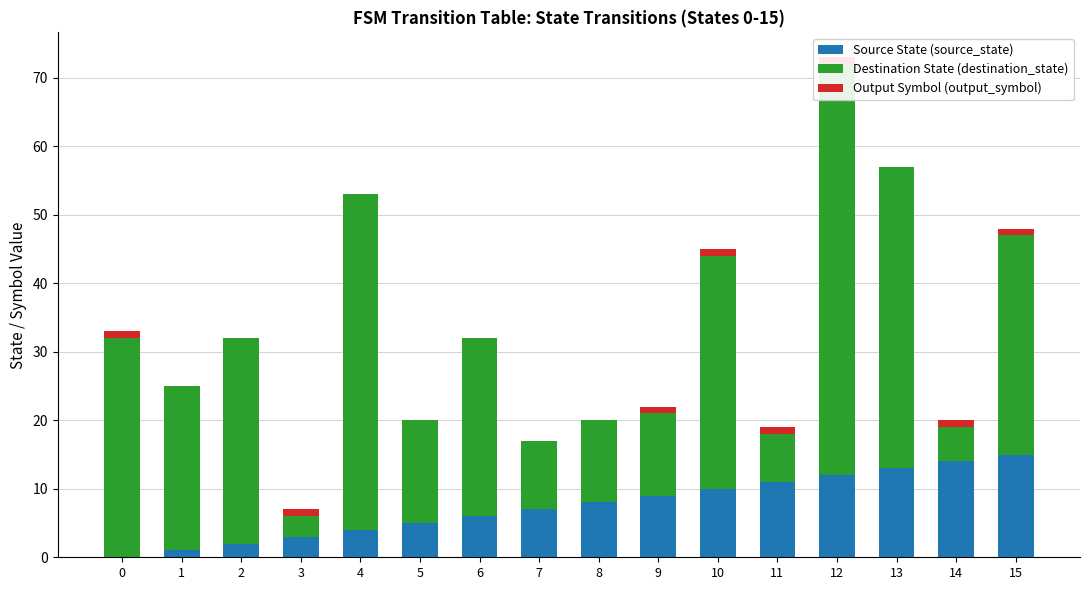

What is the minimum value for Destination State (destination_state)?

3